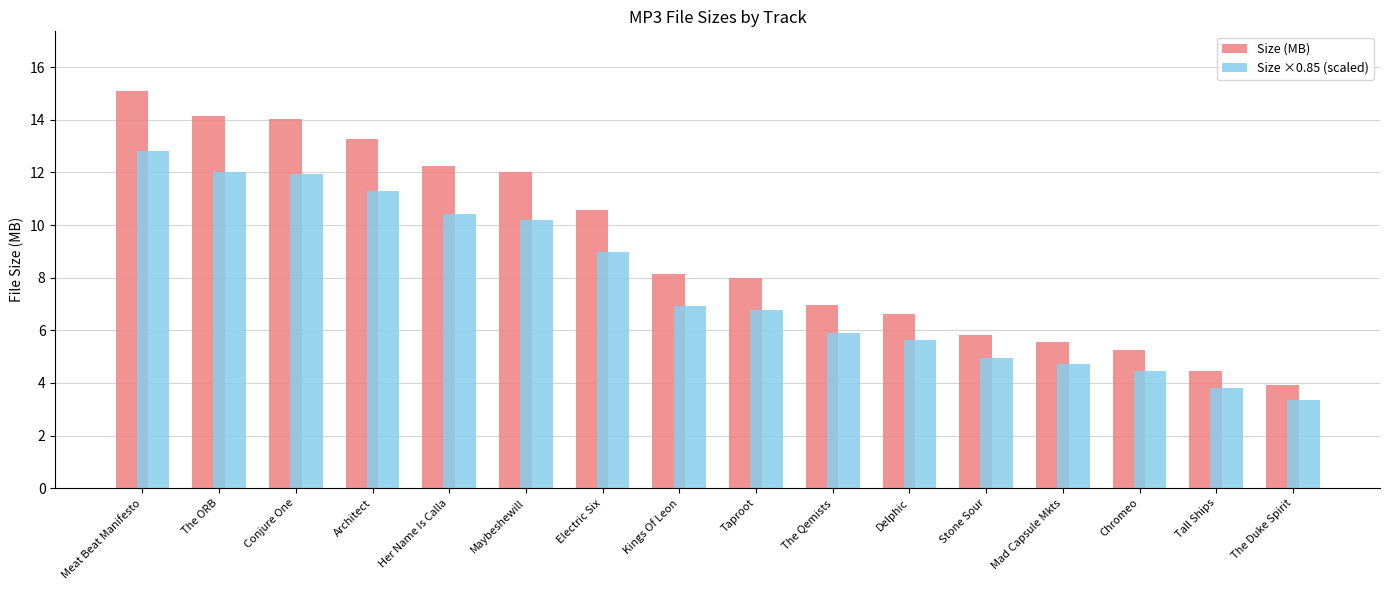

How many data points in Size ×0.85 (scaled) are above 6?

9